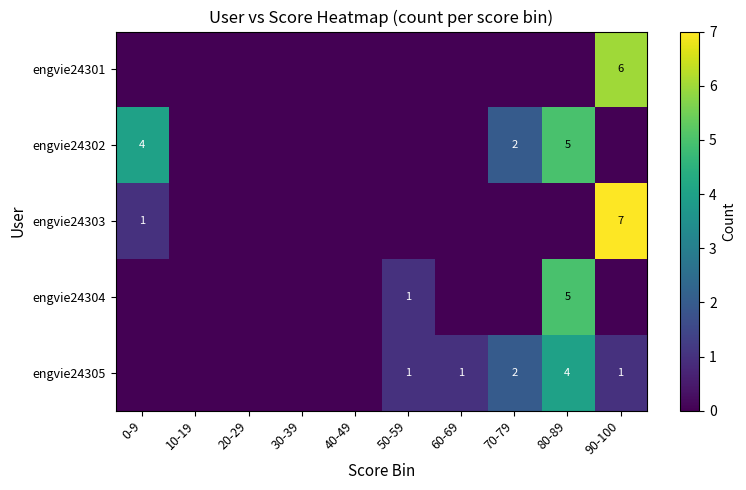

At which category is the sum across all series the highest?

80-89